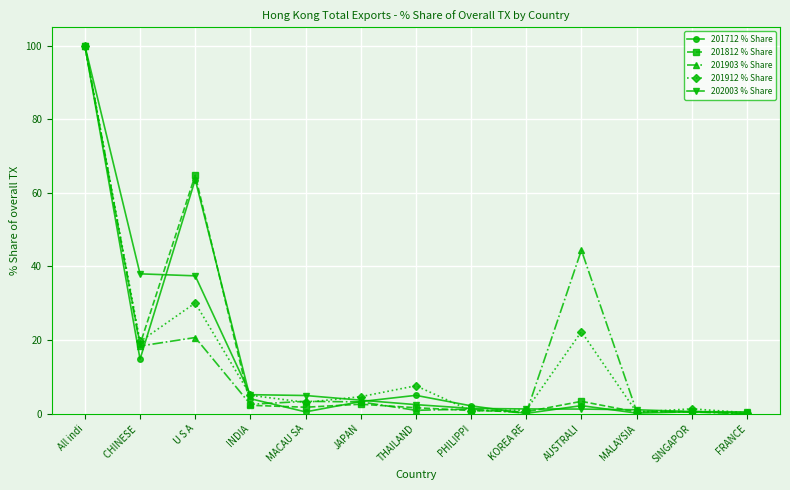

What is the label of the 6th point from the left?

JAPAN